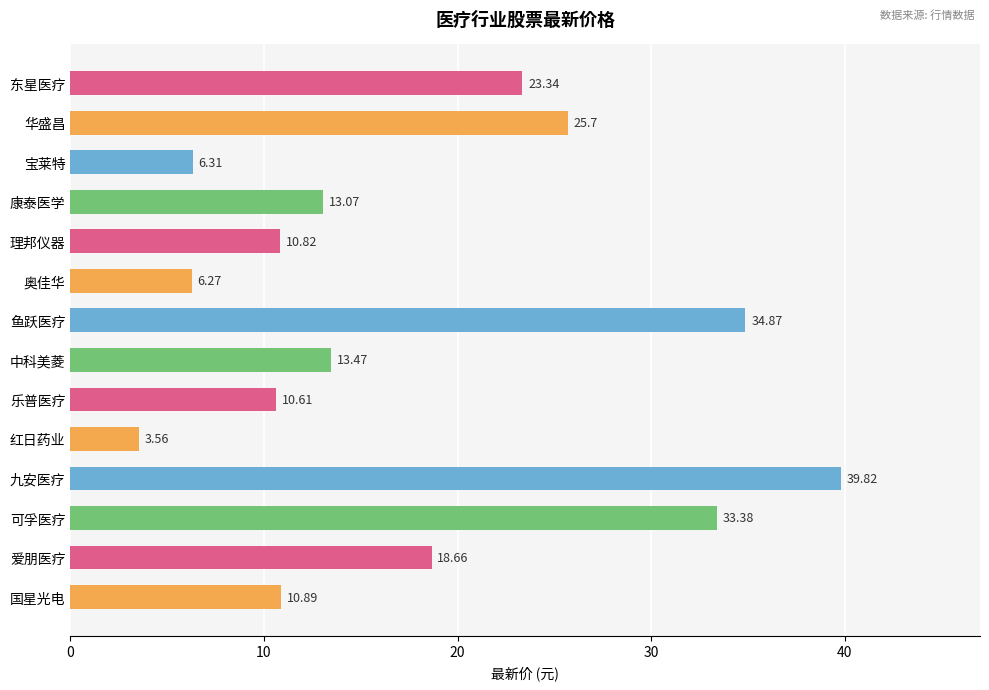

Which label corresponds to the smallest value in the chart?

红日药业